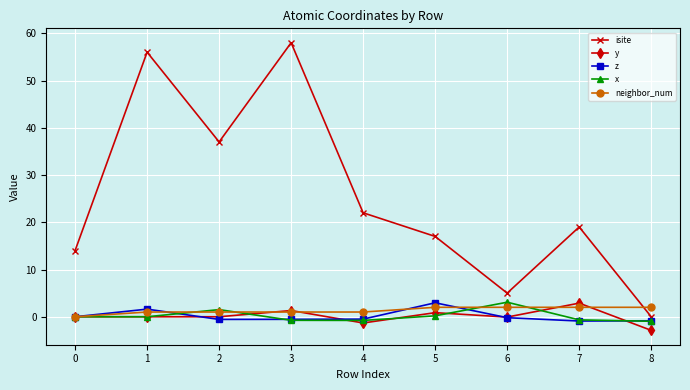

Which label corresponds to the smallest value in the chart?

8